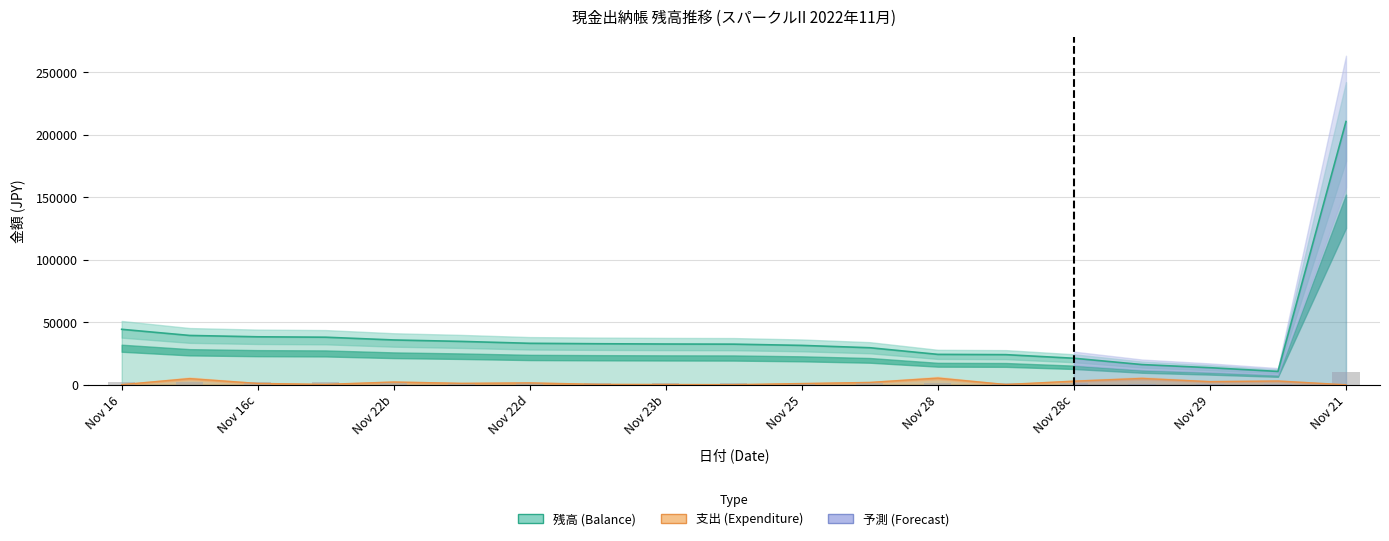

True or false: 残高 (Balance) has a value of 16161 at 15.

True